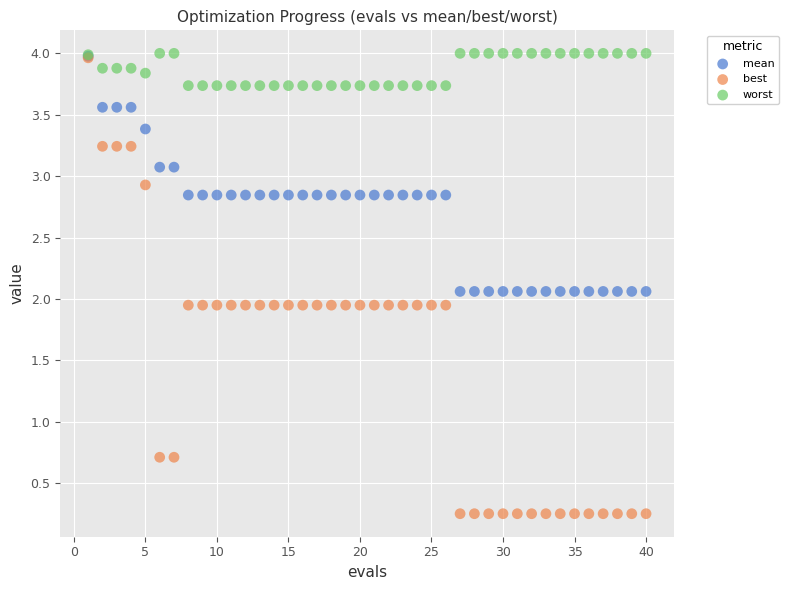

Which series has the widest spread of Y values?

best